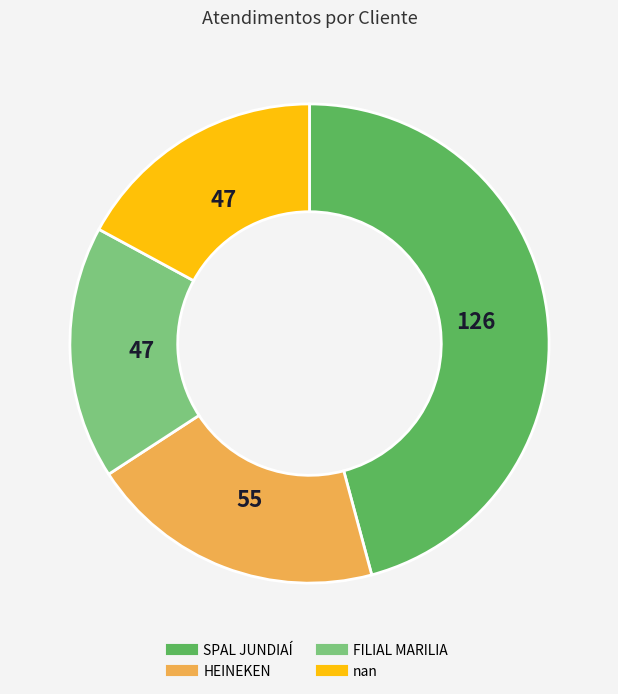

Which slice is the largest?

SPAL JUNDIAÍ